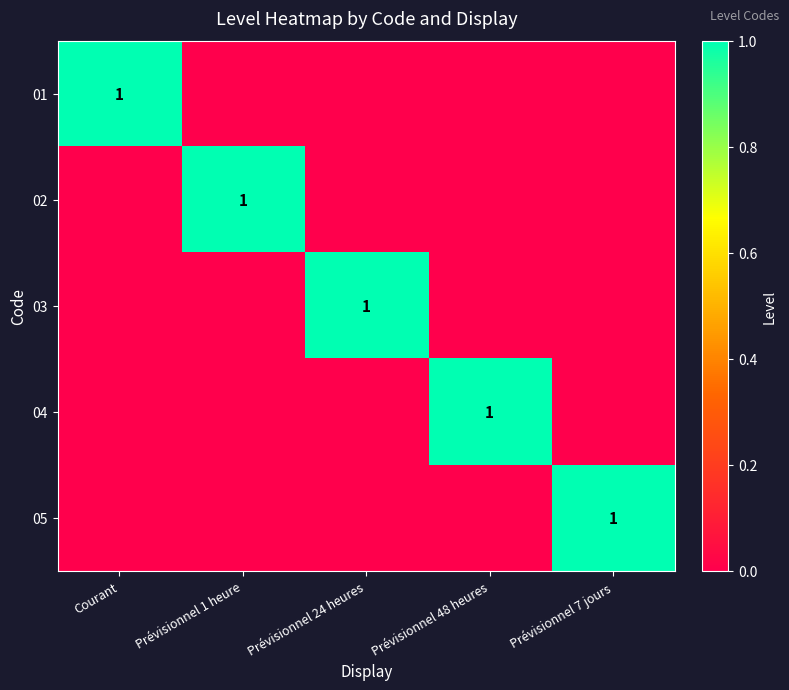

True or false: 03 has a value of 2 at Prévisionnel 24 heures.

False